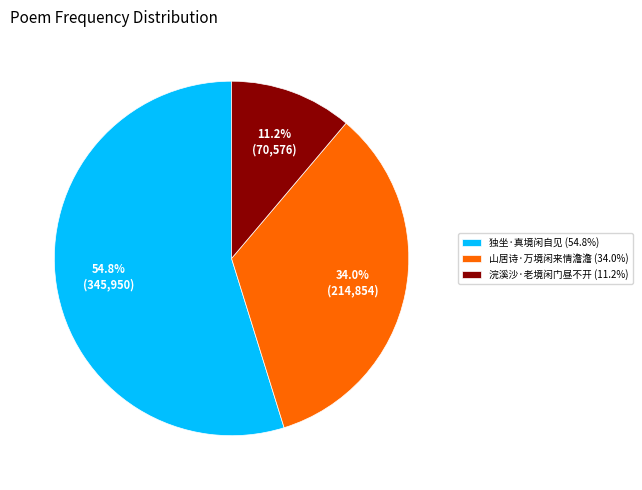

The 山居诗·万境闲来情澹澹 slice represents 34% of the pie. True or false?

True